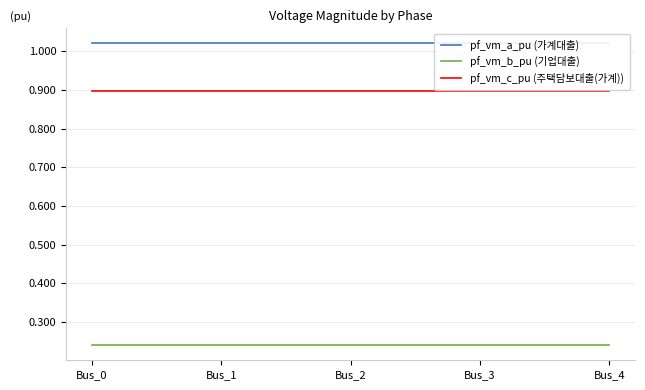

How many interior local peaks does the pf_vm_c_pu (주택담보대출(가계)) series have?

1